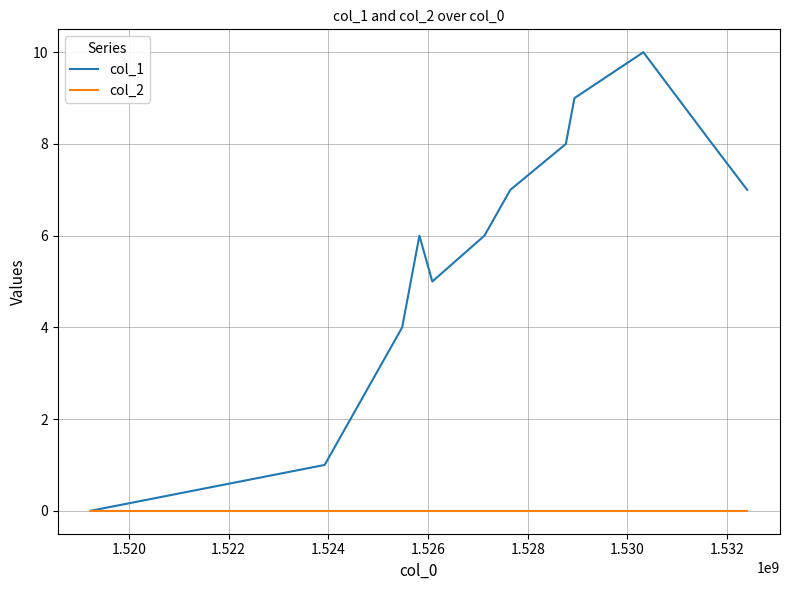

Which series has the largest range (max minus min)?

col_1